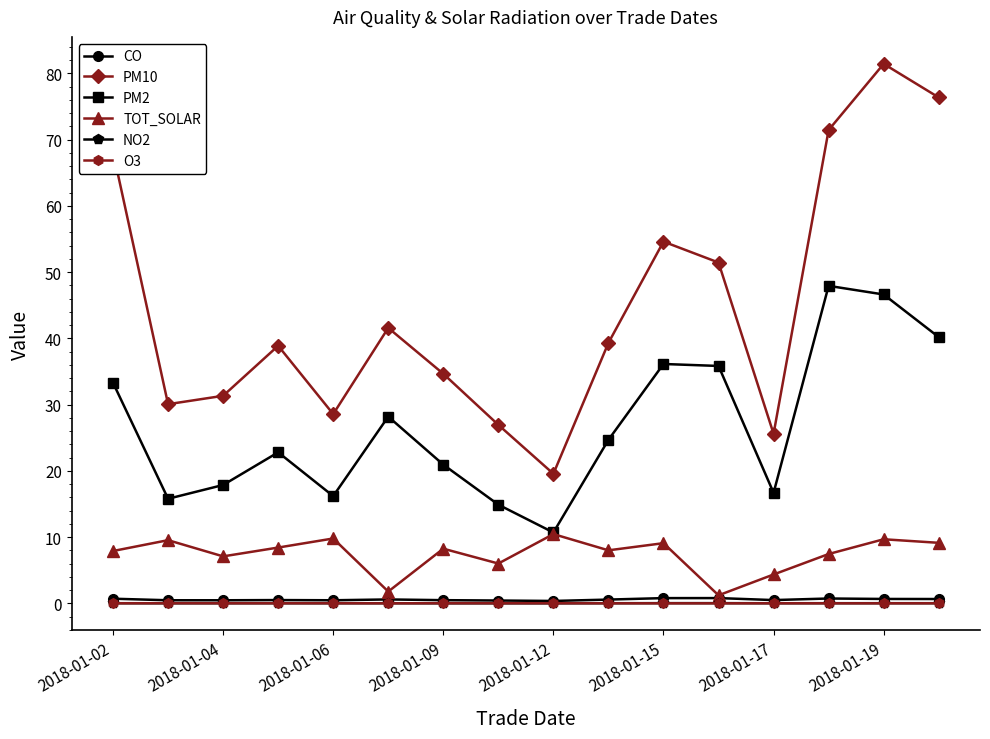

Does the chart have visible grid lines?

No